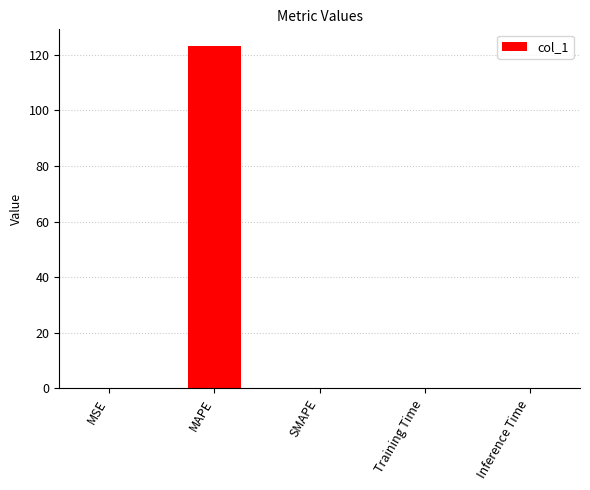

Which label corresponds to the largest value in the chart?

MAPE